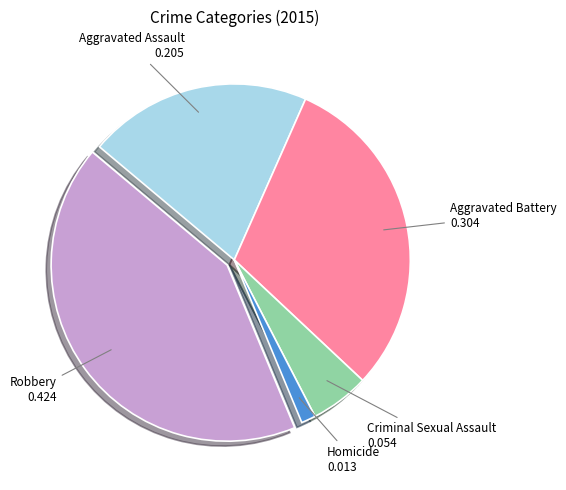

Is there a majority slice in this chart?

No